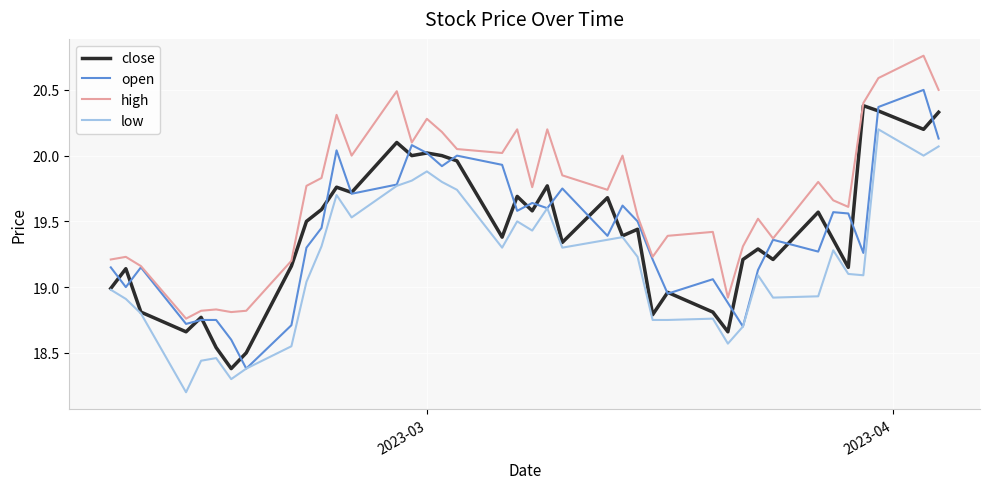

What is the difference between the second highest and minimum values in the high series?

1.8